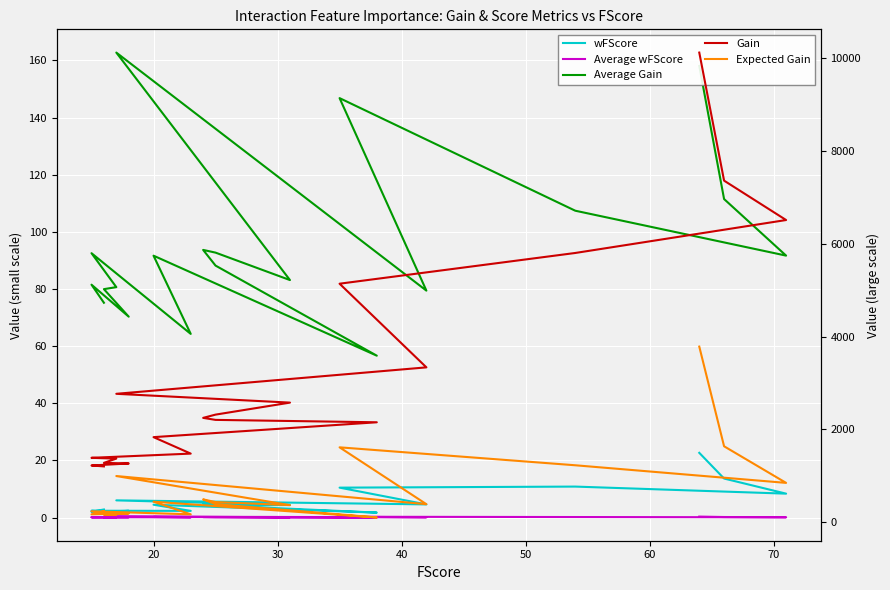

What is the average value of the Gain series?

3178.8